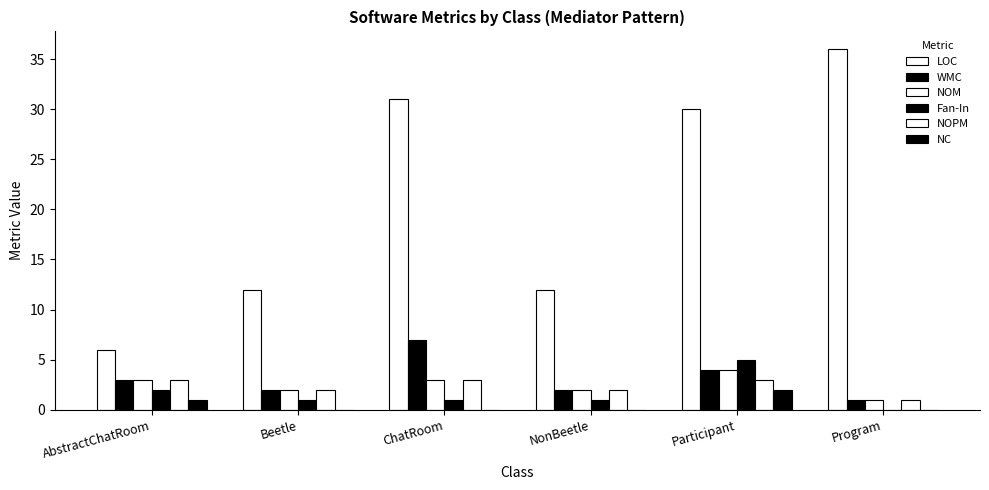

The value of NOPM at NonBeetle is 2. True or false?

True